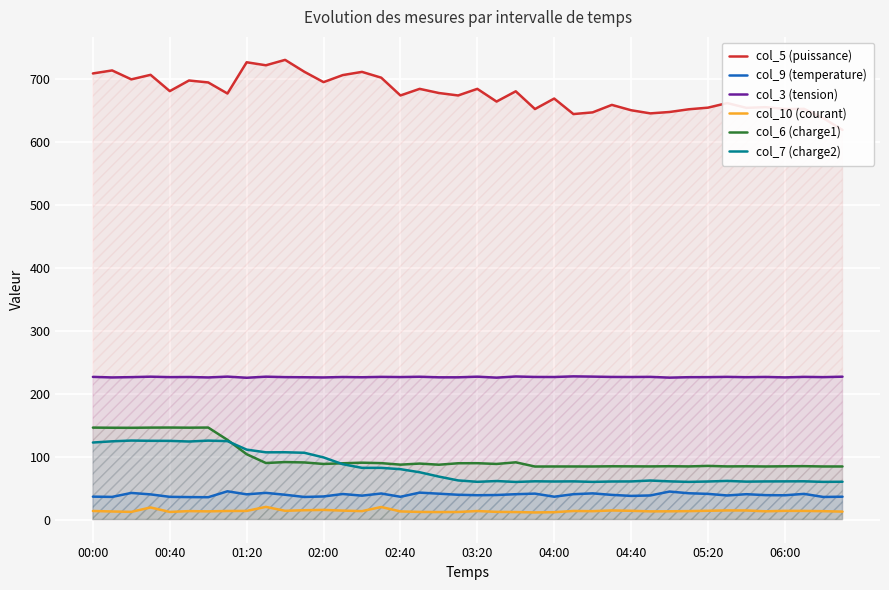

What is the total value across all series at 23?

1077.9